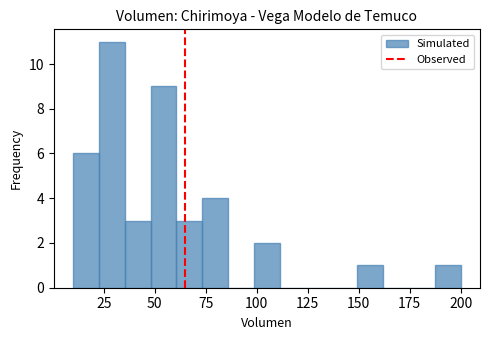

Around what value on the x-axis is the tallest bar? Give the approximate position of its centre, as read against the axis.

30